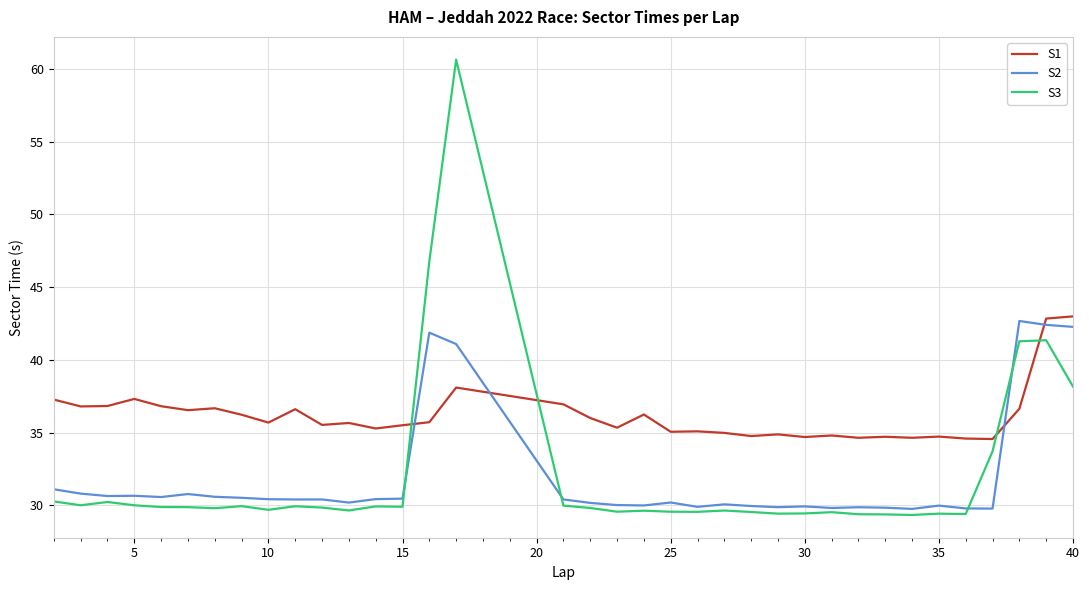

What is the highest value of the S3 series?

60.6